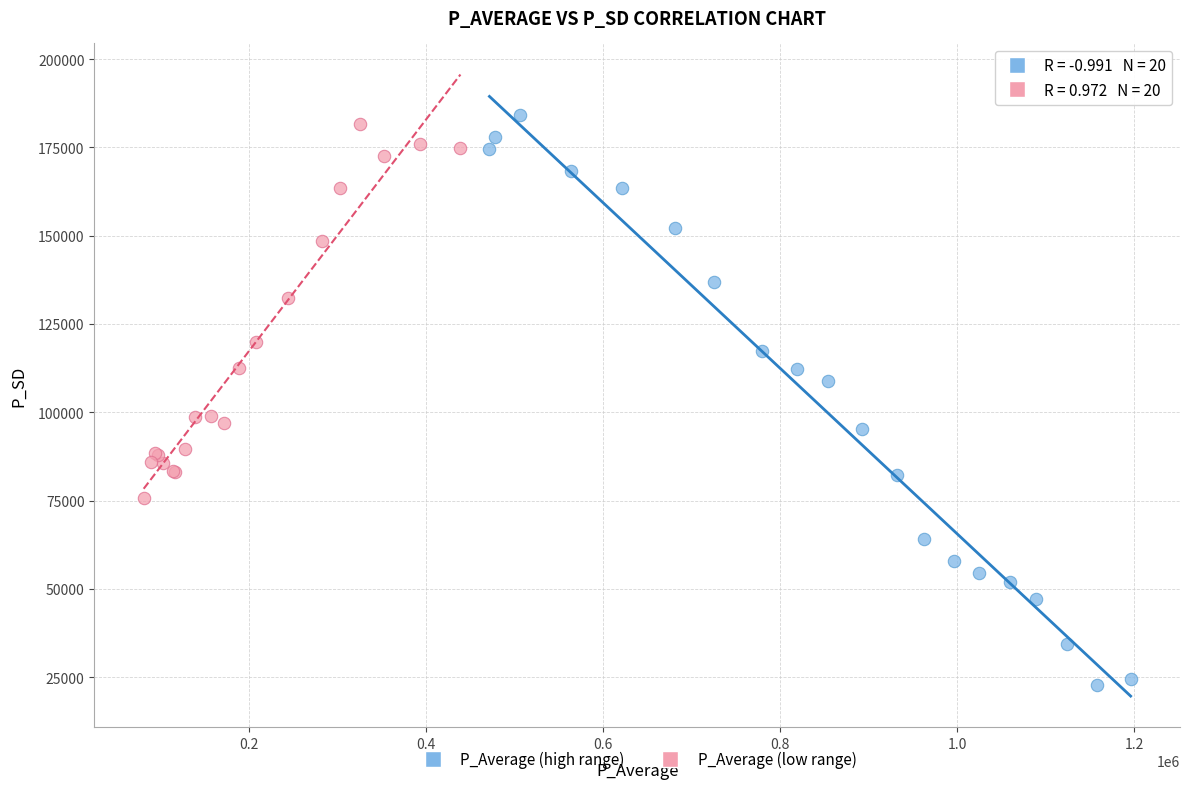

Which series reaches the minimum Y coordinate?

P_Average (high range)